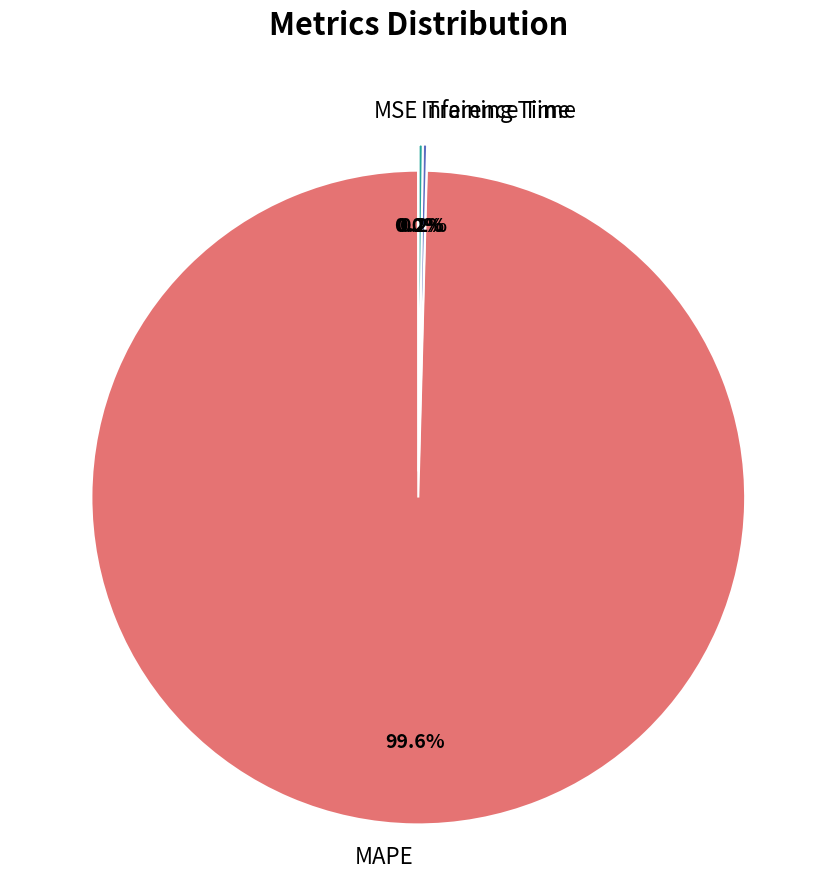

What percentage is NOT represented by MAPE?

0.4%